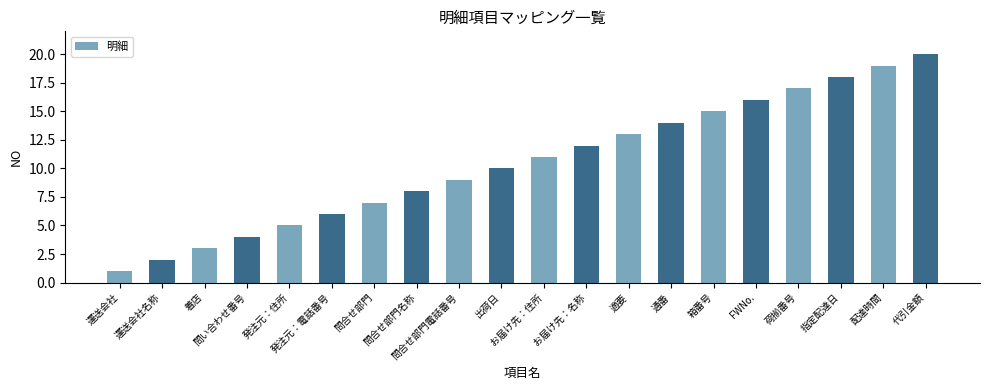

What is the sum of all values?

210